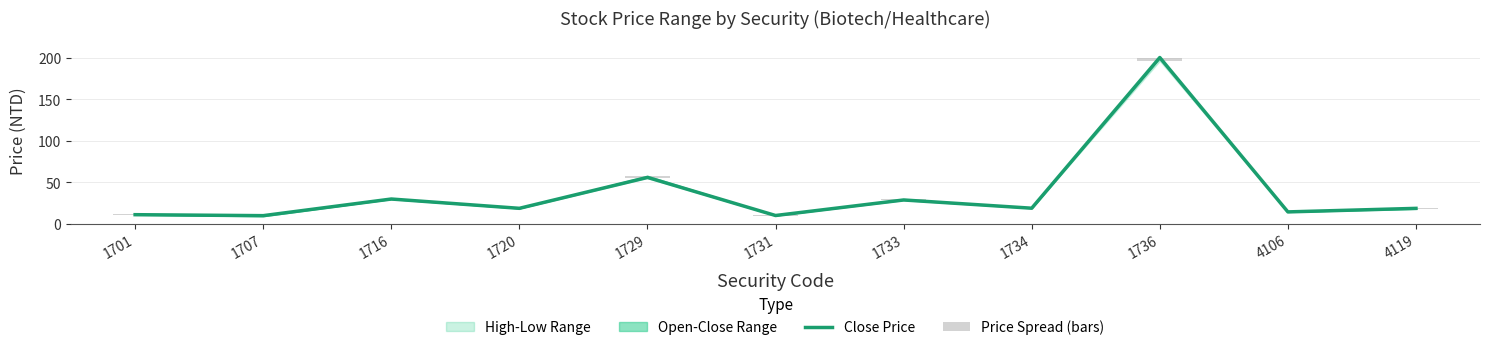

Between 1701 and 1736, which series saw the biggest shift?

Close Price